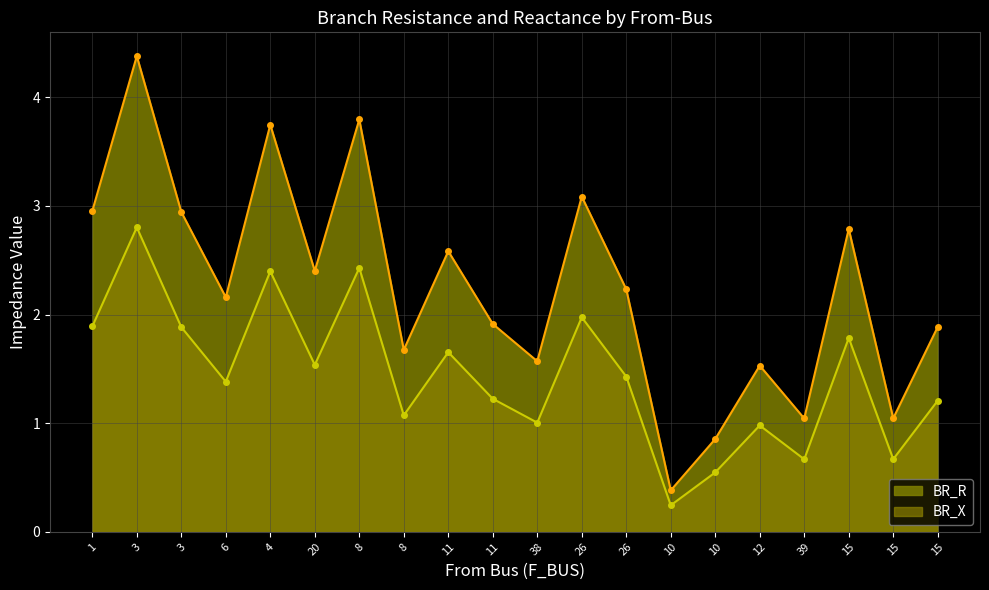

The BR_R series shows 1.1 at 3. True or false?

False